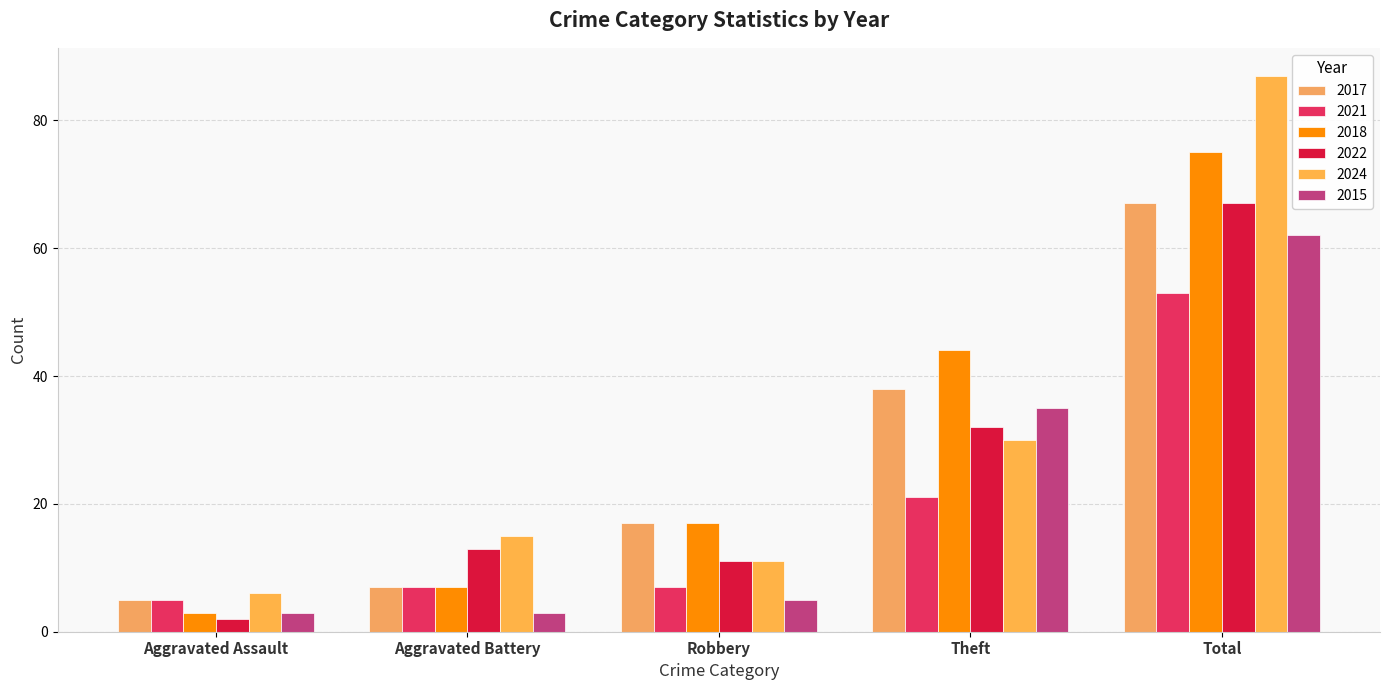

Which series has the largest total across all categories?

2024